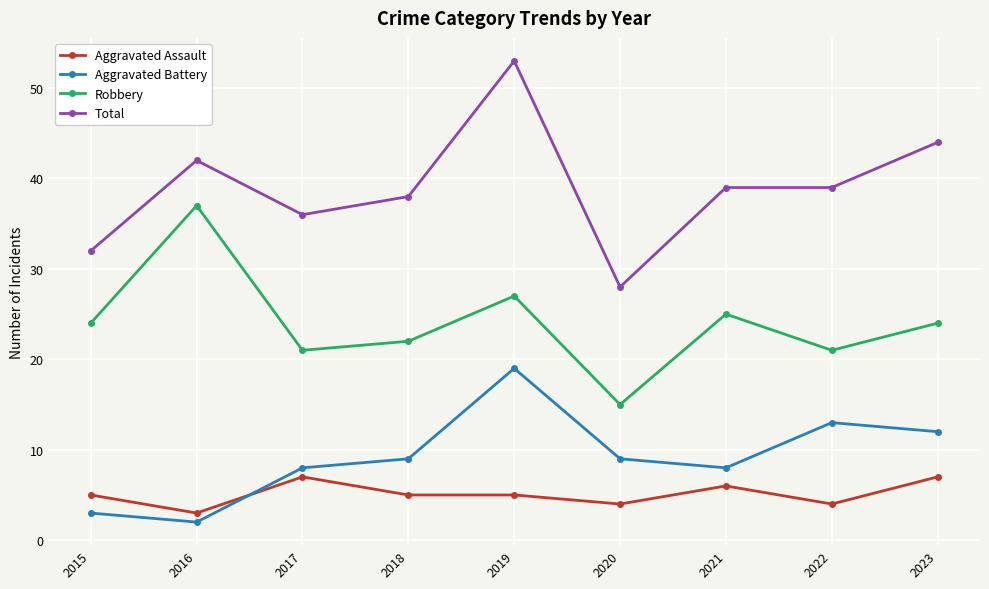

Is the value of Aggravated Battery at 2020 greater than the value of Total at 2017?

No